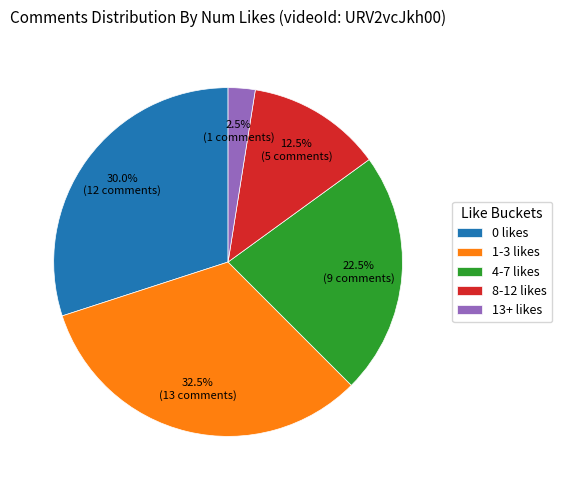

Count the number of slices in the pie.

5